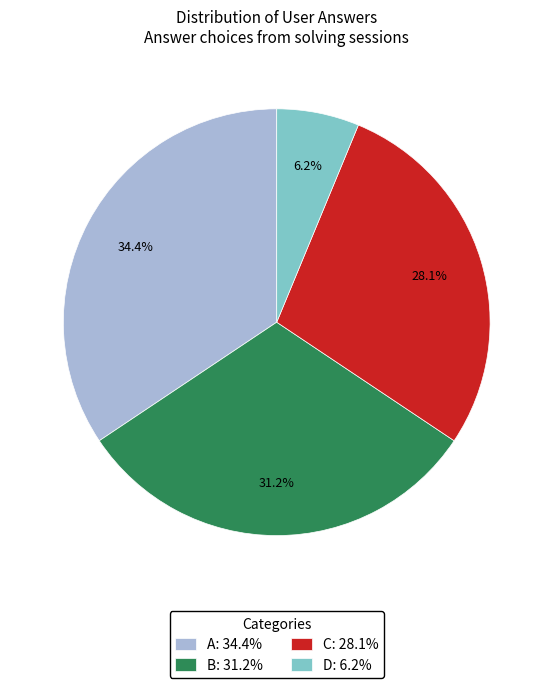

Is there any slice that represents more than half of the pie?

No